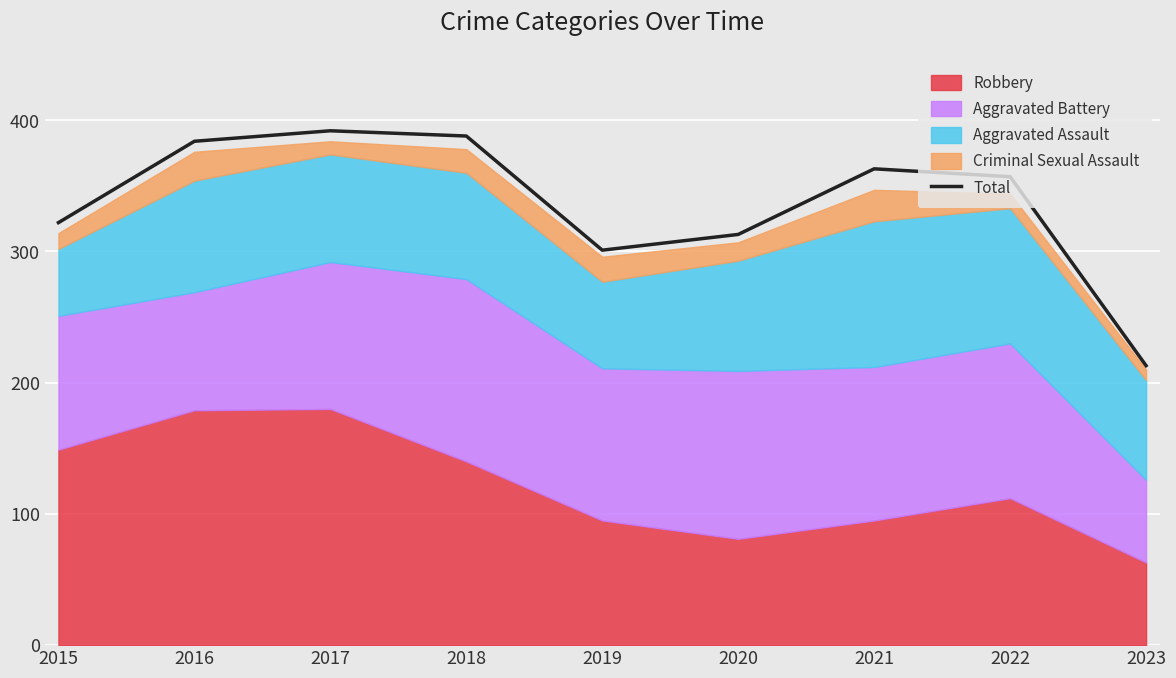

List the labels in order of value, largest first.

2017, 2018, 2016, 2021, 2022, 2015, 2020, 2019, 2023